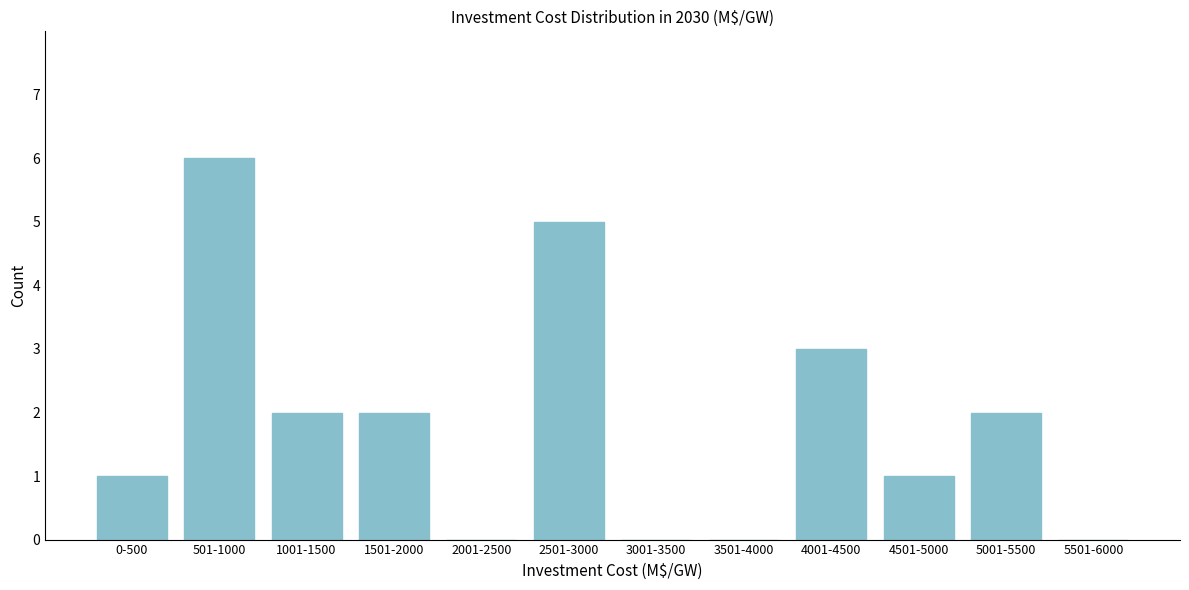

Reading right to left, list all the values displayed in this chart.

5501-6000=0	5001-5500=2	4501-5000=1	4001-4500=3	3501-4000=0	3001-3500=0	2501-3000=5	2001-2500=0	1501-2000=2	1001-1500=2	501-1000=6	0-500=1